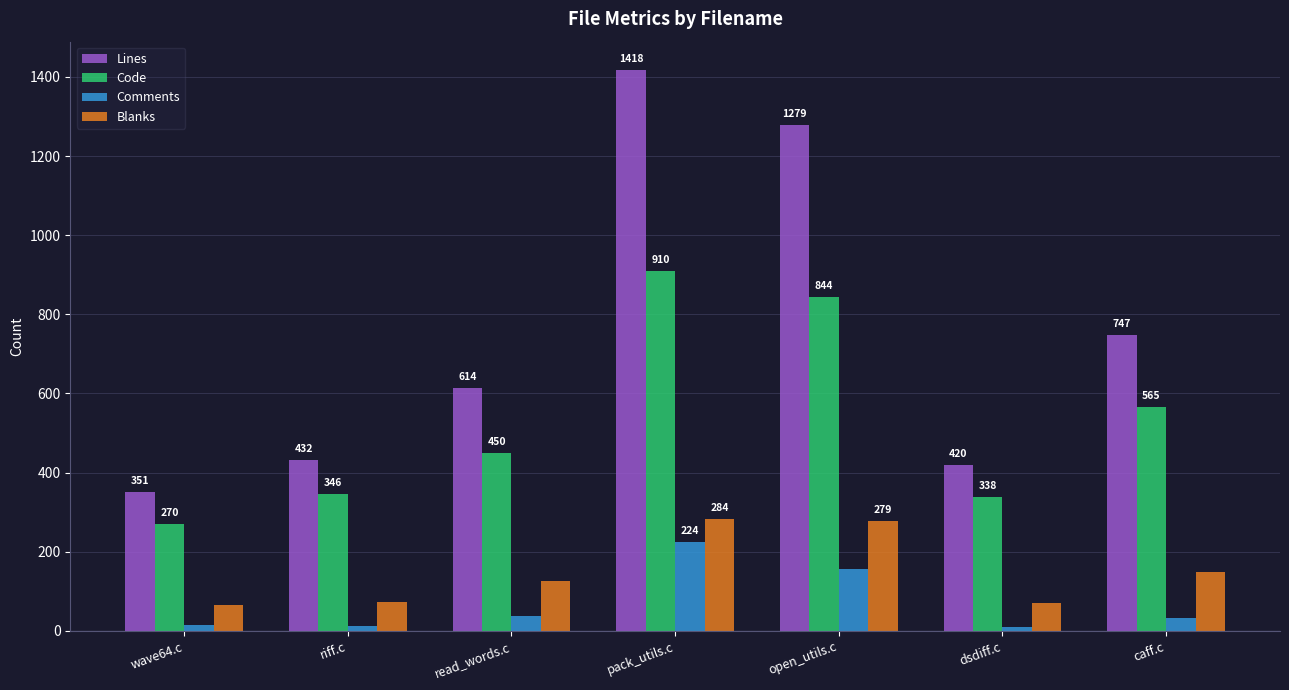

What is the average value of the Comments series?

70